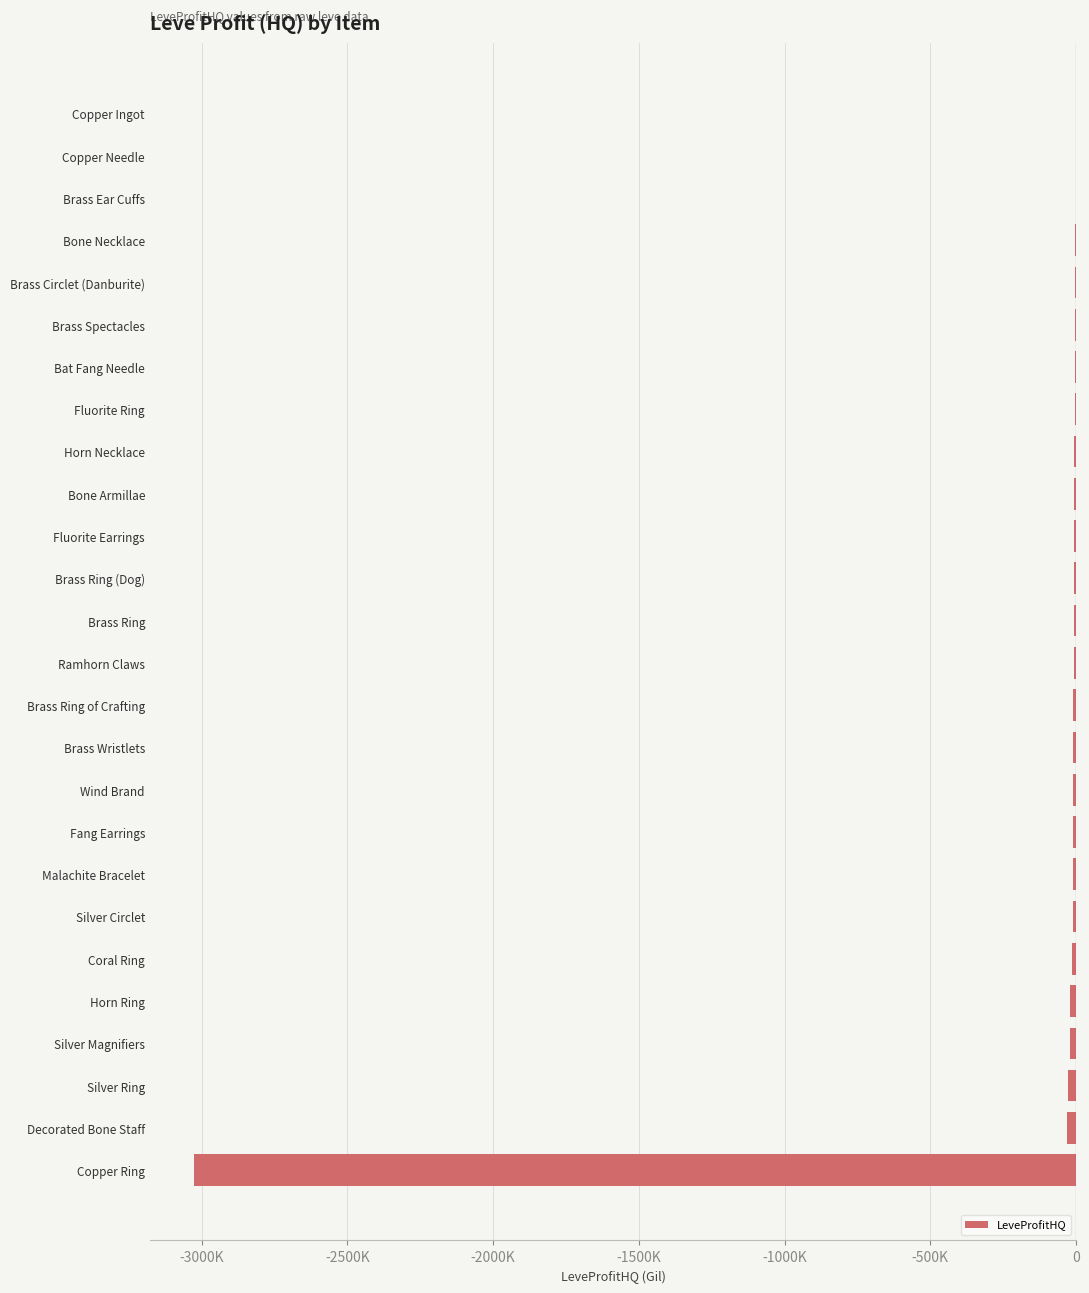

Count the number of categories in the chart.

26